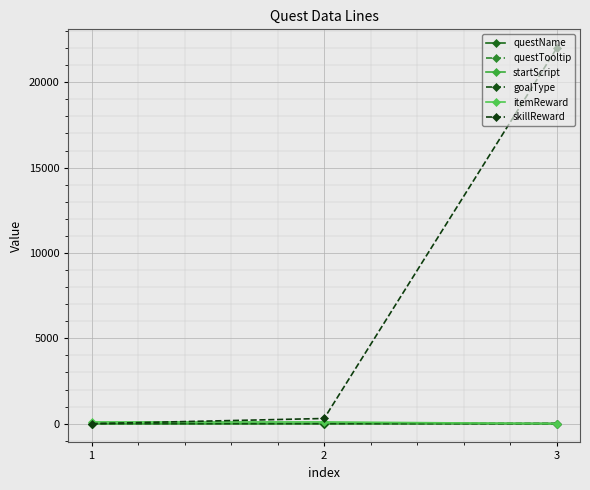

What is the difference between the maximum and minimum values in the questTooltip series?

4